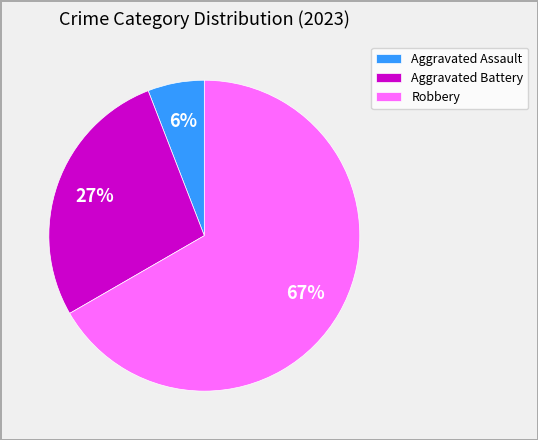

To the nearest percent, what percentage of the pie is Aggravated Assault?

6%